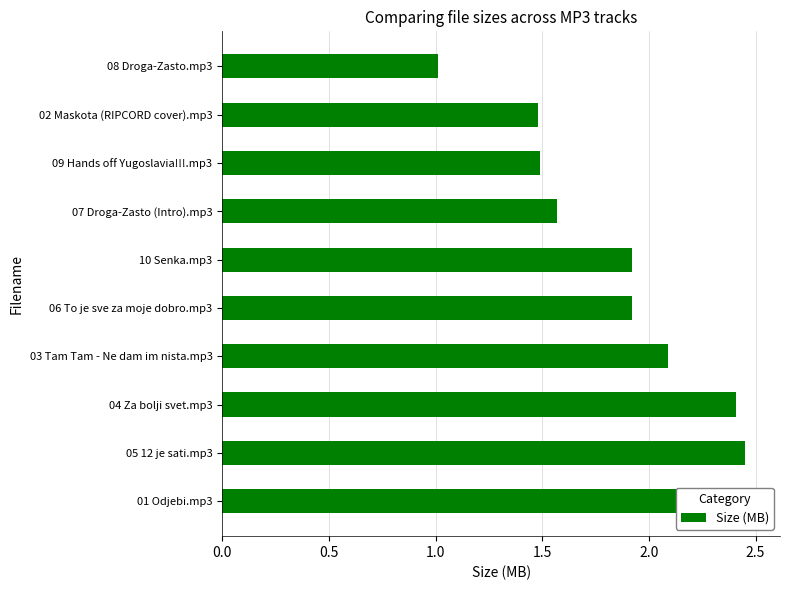

What is the maximum value shown in the chart?

2.5